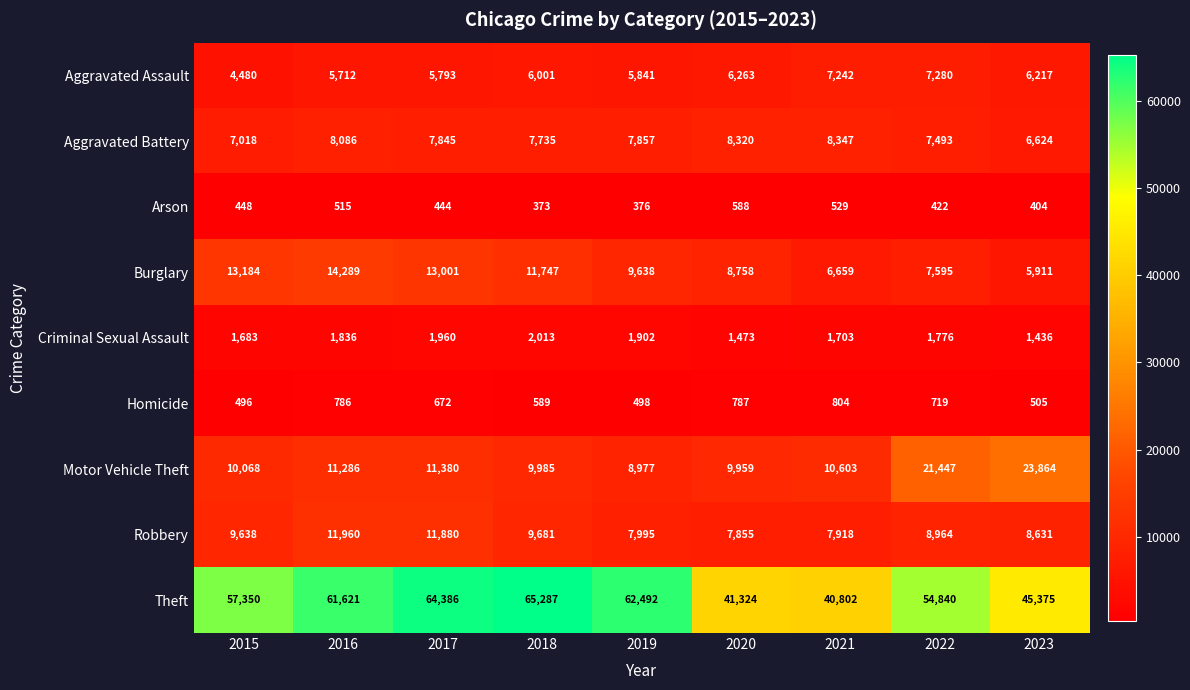

What is the difference between the second highest and second lowest values in the Arson series?

153